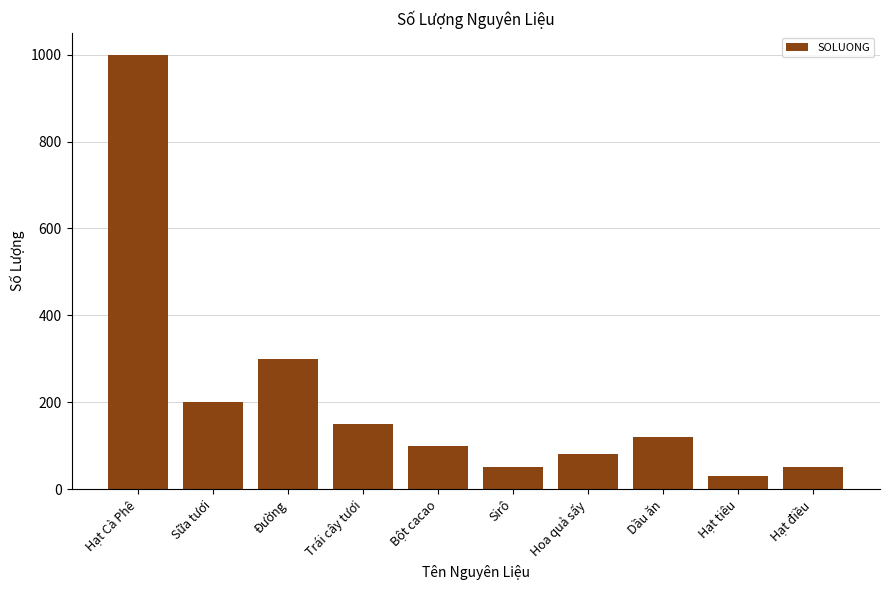

Approximately how many times larger is the value at Hạt Cà Phê compared to Trái cây tươi?

6.7